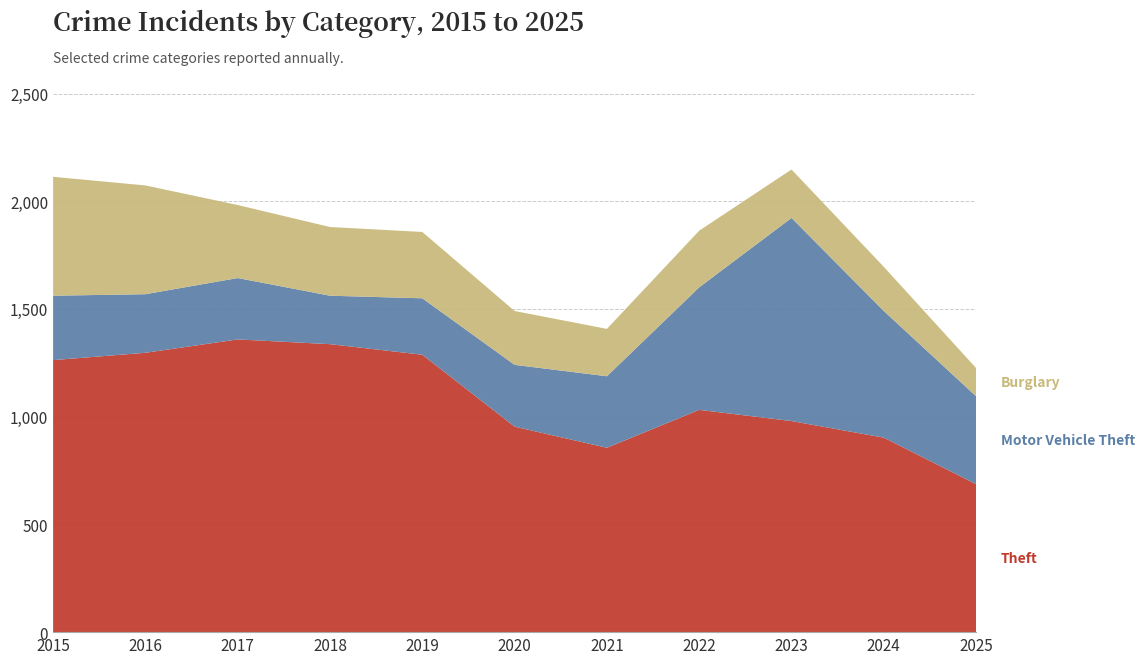

Reading left to right, transcribe all the data shown in this chart.

Theft: 1263	1297	1359	1337	1288	954	856	1032	980	903	687
Motor Vehicle Theft: 299	272	285	225	262	287	332	569	943	588	408
Burglary: 552	505	339	319	308	250	220	263	225	205	131